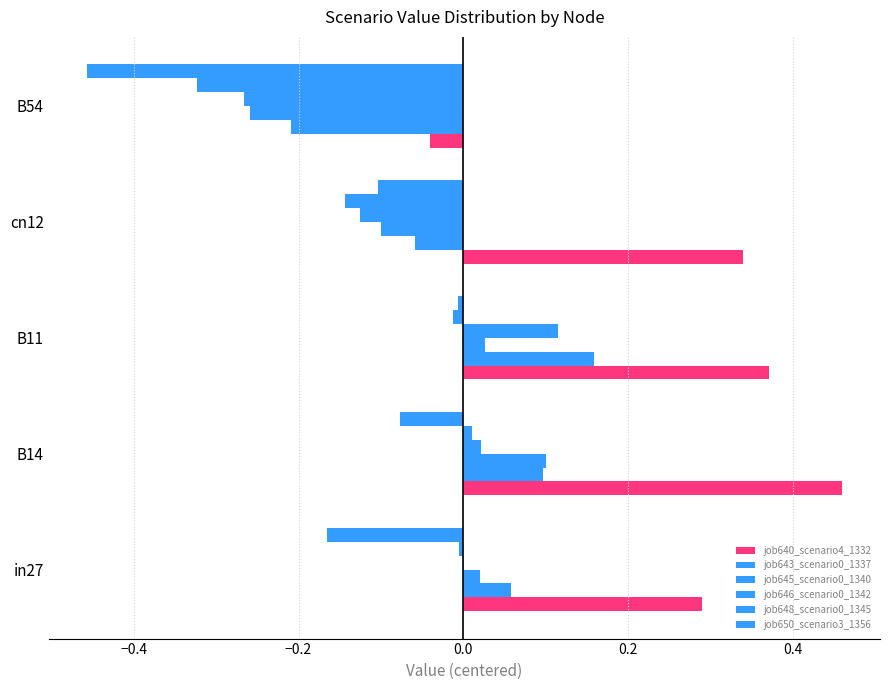

What is the sum of all job646_scenario0_1342 values?

-0.3